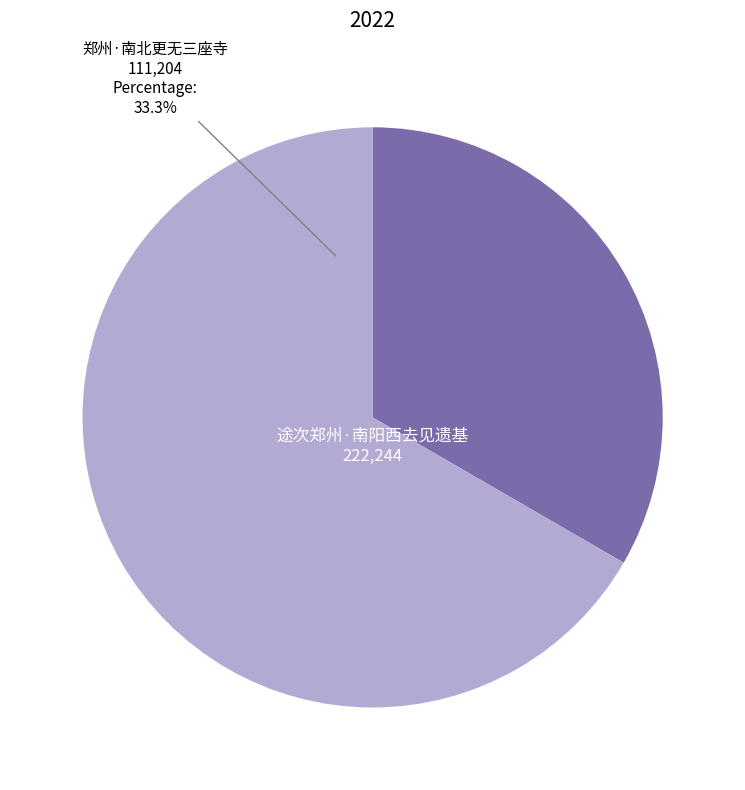

Which category accounts for the majority?

途次郑州·南阳西去见遗基